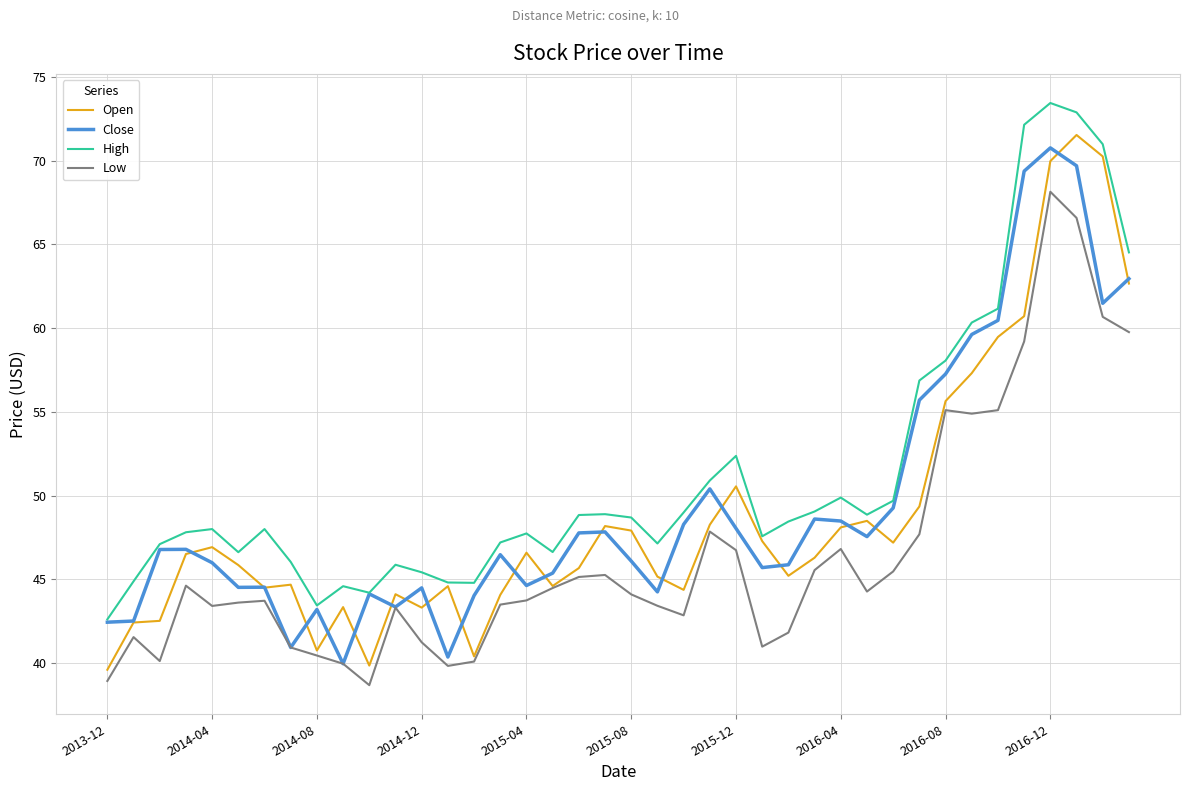

Which series has the largest total across all categories?

High